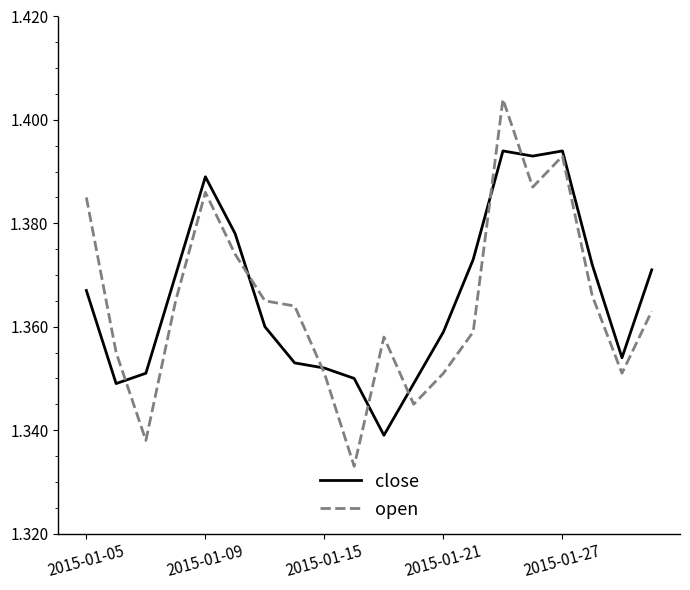

Which series has the largest range (max minus min)?

open